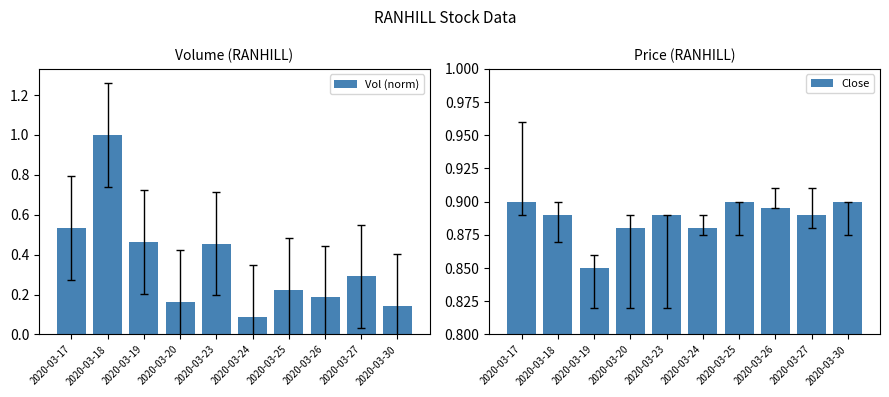

At how many categories does at least one series exceed 0?

10